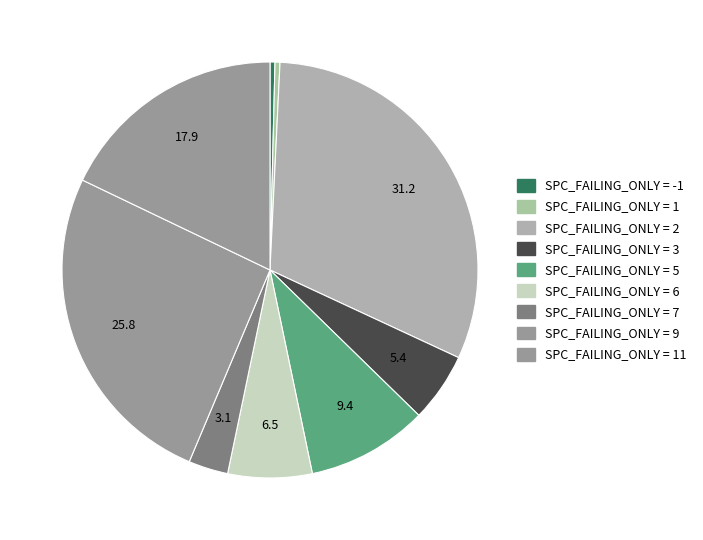

Count the number of slices in the pie.

9